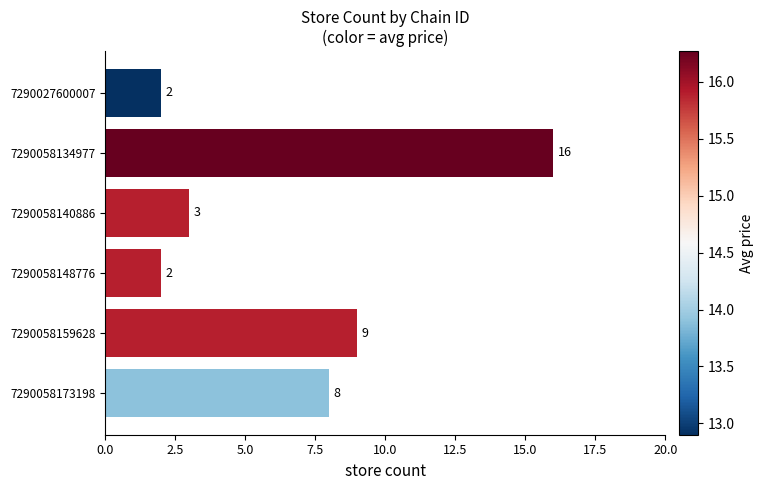

The value at 7290058148776 is 2. True or false?

True